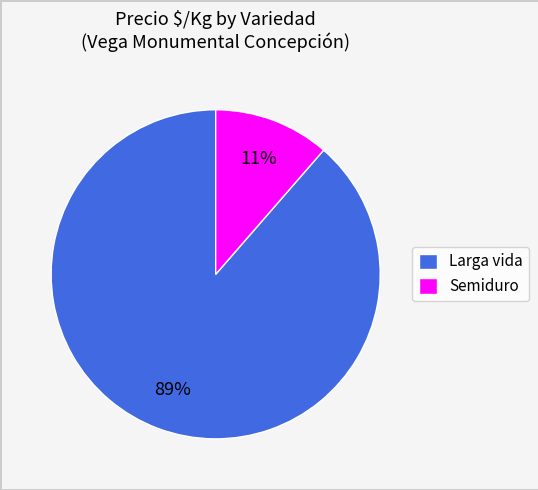

Which slice is the smallest?

Semiduro